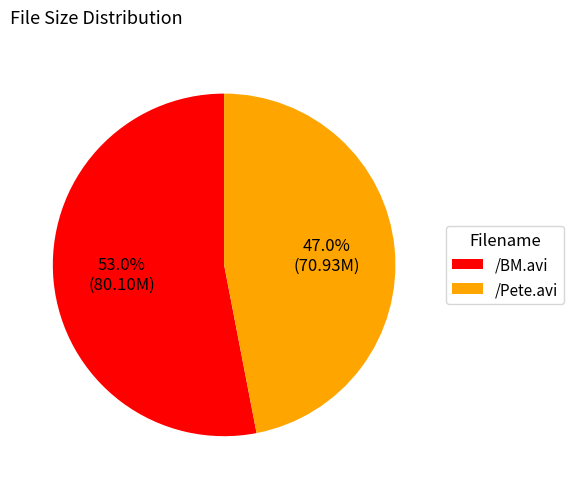

Is the sum of /Pete.avi and /BM.avi greater than half?

Yes